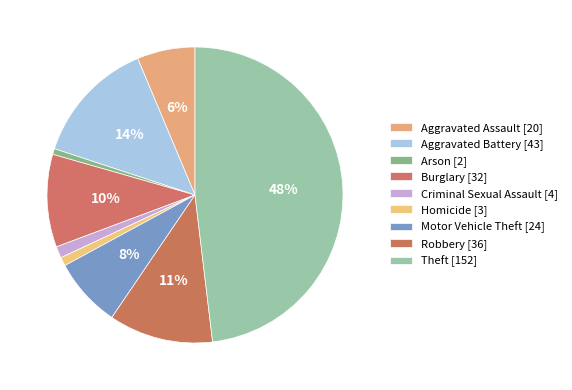

Between Motor Vehicle Theft and Theft, which is larger?

Theft